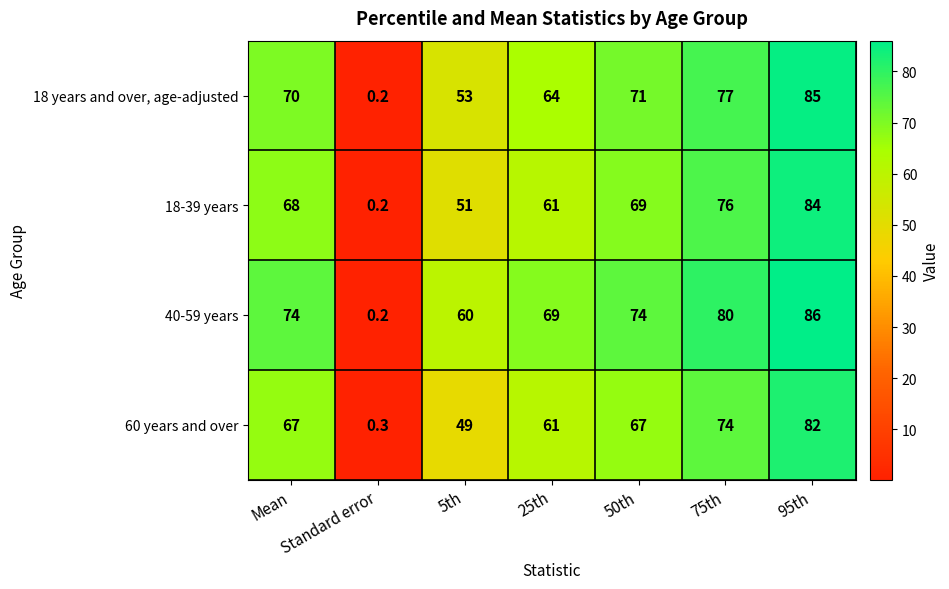

What is the spread (max minus min) of values at Mean?

7.0